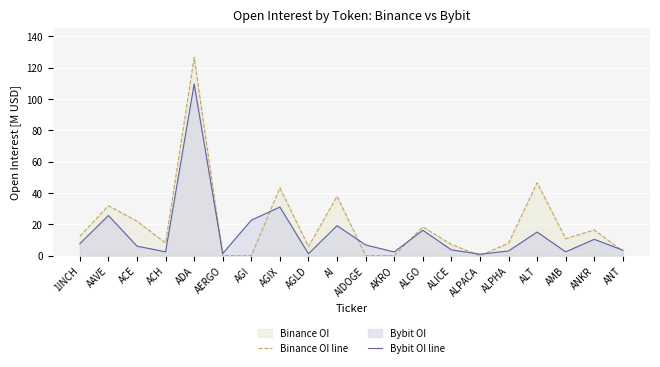

Is it true that Bybit OI line equals 109.6 at ADA?

True